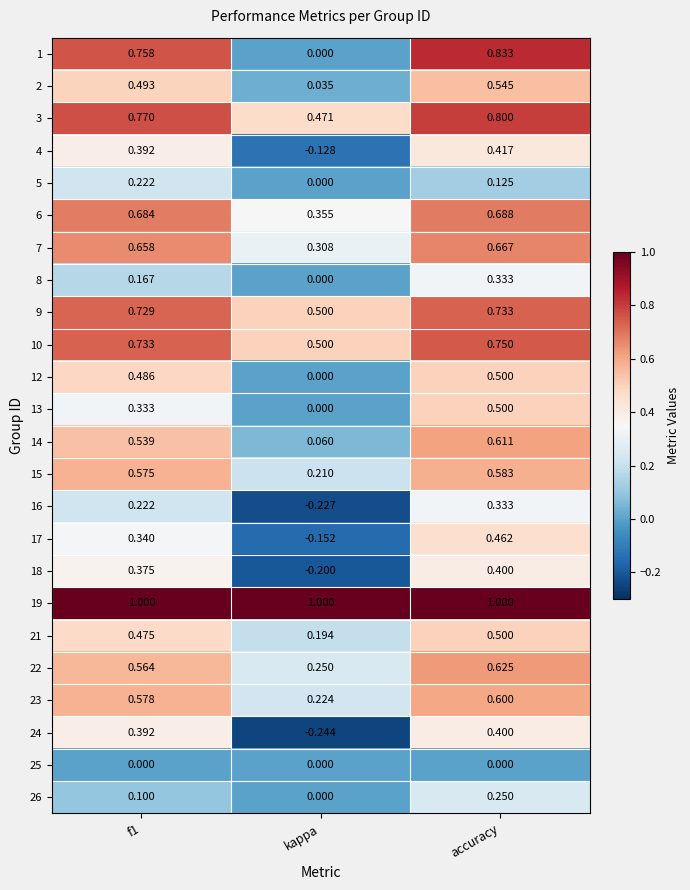

Is the value of 18 at kappa greater than the value of 13 at f1?

No